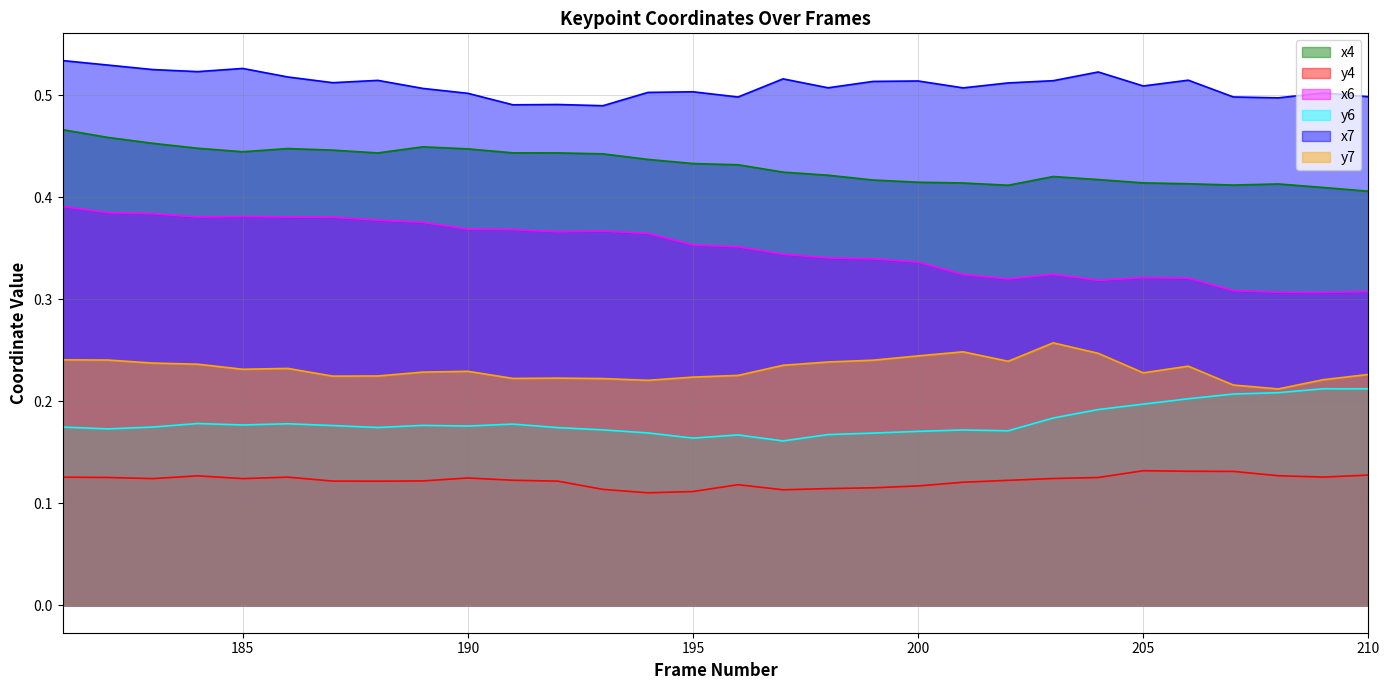

How many categories are shown in the chart?

30